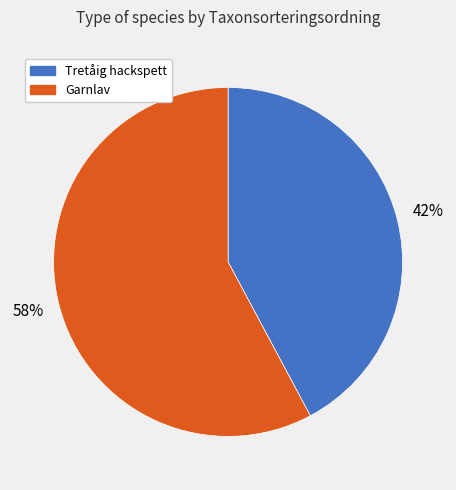

To the nearest percent, what is the difference between the largest and smallest slice percentages?

16%